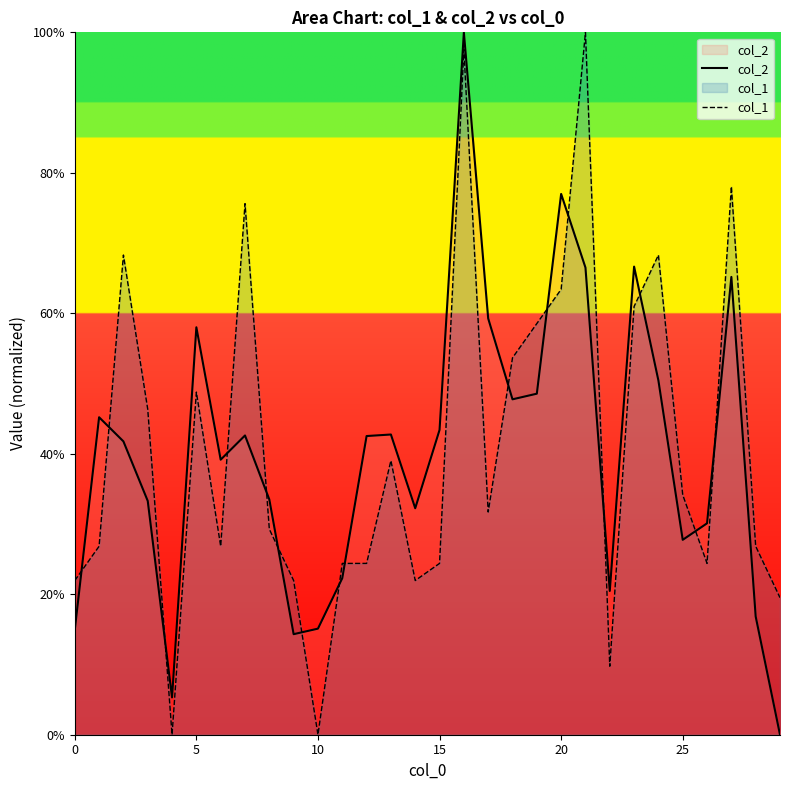

True or false: col_2 has a value of 43.4 at 15.

True